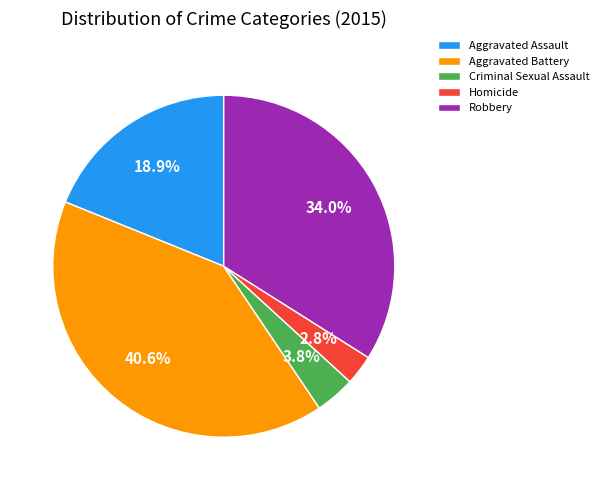

What is the smallest slice in the pie chart?

Homicide